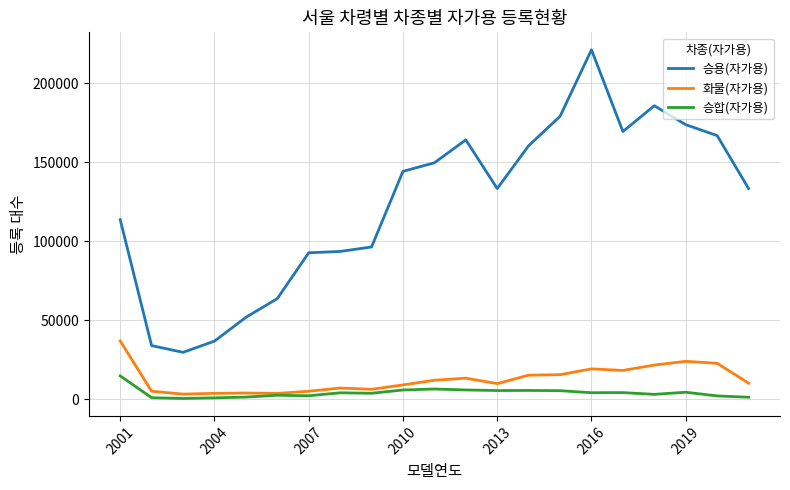

Which series has the widest spread of values?

승용(자가용)